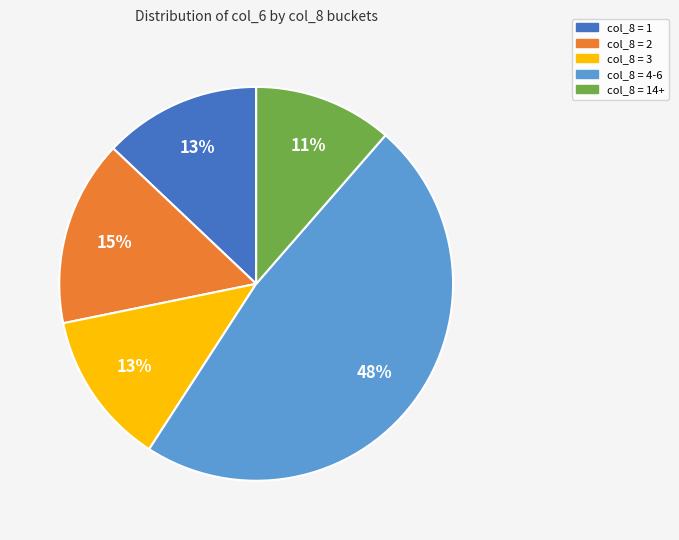

To the nearest percent, what is the average slice percentage?

20%